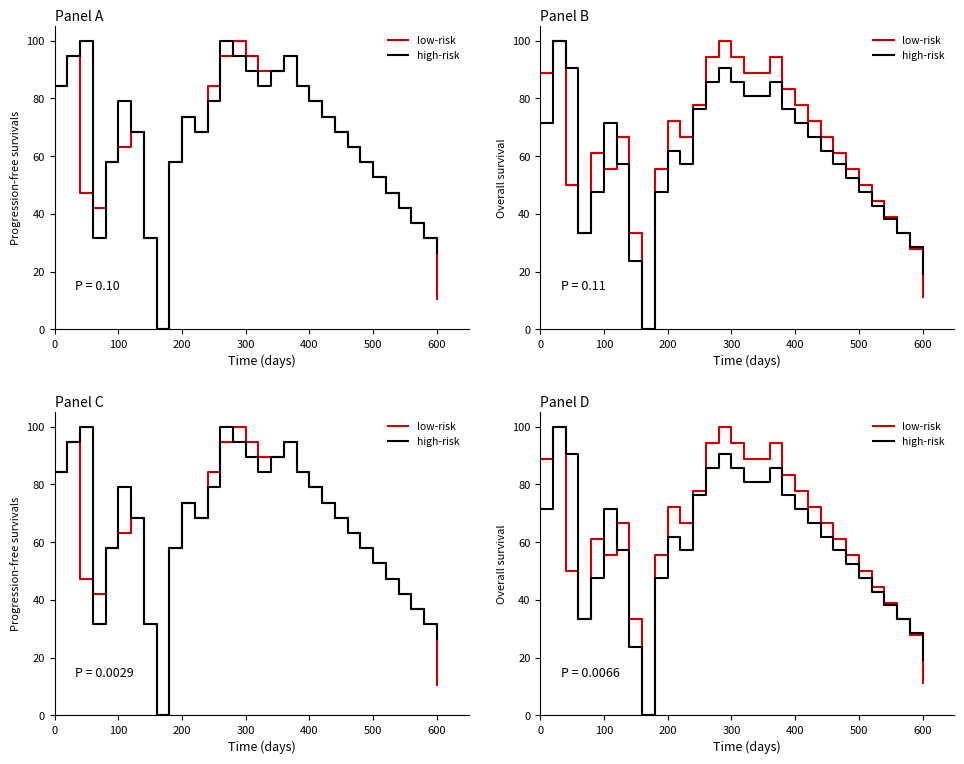

Is it true that low-risk equals 167.1 at 18?

False